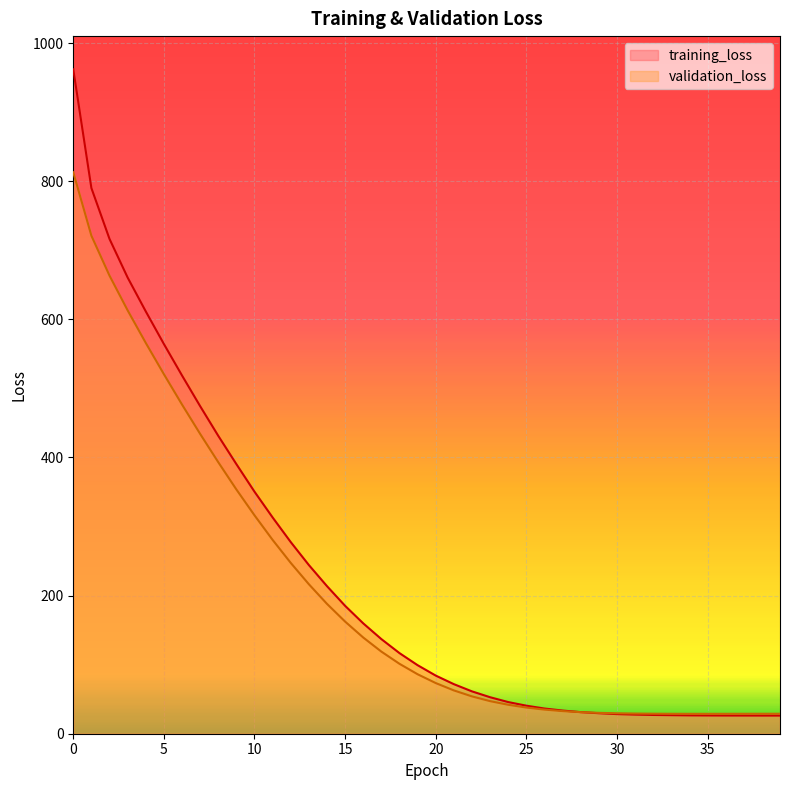

Reading left to right, transcribe all the data shown in this chart.

training_loss: 0=962.0	1=790.1	2=716.4	3=660.5	4=611.5	5=564.3	6=518.7	7=474.3	8=431.4	9=390.4	10=350.5	11=313.2	12=277.5	13=244.3	14=213.7	15=185.2	16=159.8	17=137.0	18=116.7	19=99.3	20=84.2	21=71.8	22=61.3	23=52.8	24=45.8	25=40.6	26=36.5	27=33.6	28=31.3	29=29.7	30=28.4	31=27.7	32=27.2	33=26.9	34=26.6	35=26.4	36=26.4	37=26.3	38=26.3	39=26.3
validation_loss: 0=813.0	1=721.1	2=663.3	3=613.0	4=565.9	5=520.6	6=476.7	7=434.2	8=393.2	9=353.7	10=316.3	11=280.7	12=247.4	13=216.5	14=188.0	15=162.4	16=139.3	17=118.9	18=101.3	19=86.1	20=73.4	21=62.7	22=54.1	23=47.2	24=41.9	25=37.9	26=34.9	27=32.7	28=31.2	29=30.2	30=29.6	31=29.2	32=29.0	33=28.9	34=28.8	35=28.8	36=28.9	37=28.9	38=28.9	39=28.9